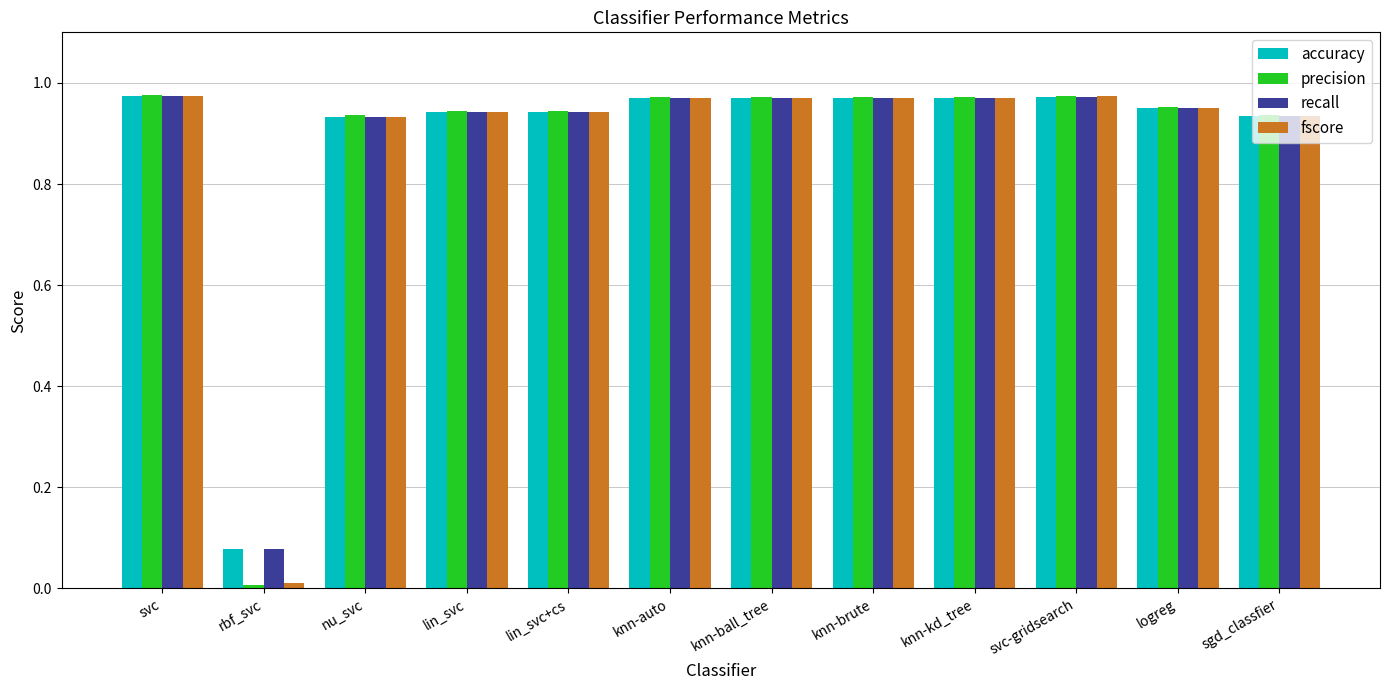

True or false: precision has a value of 0.5 at knn-kd_tree.

False